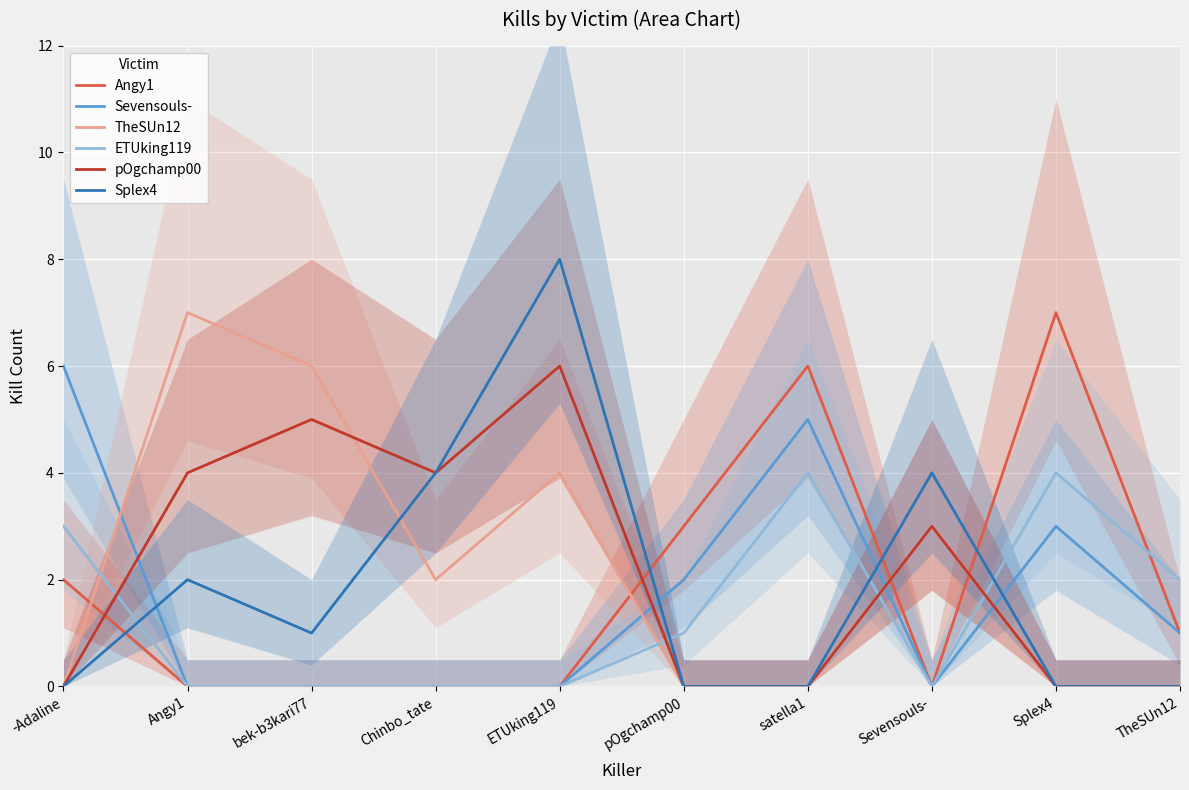

Is the value of Sevensouls- at bek-b3kari77 greater than the value of TheSUn12 at Angy1?

No